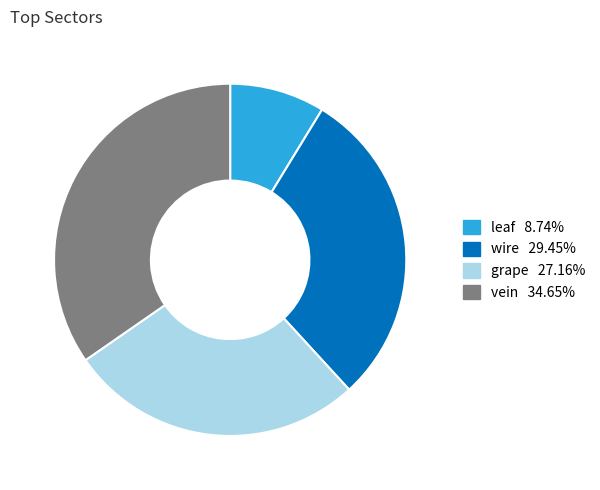

Do vein and leaf together represent more than half of the pie?

No